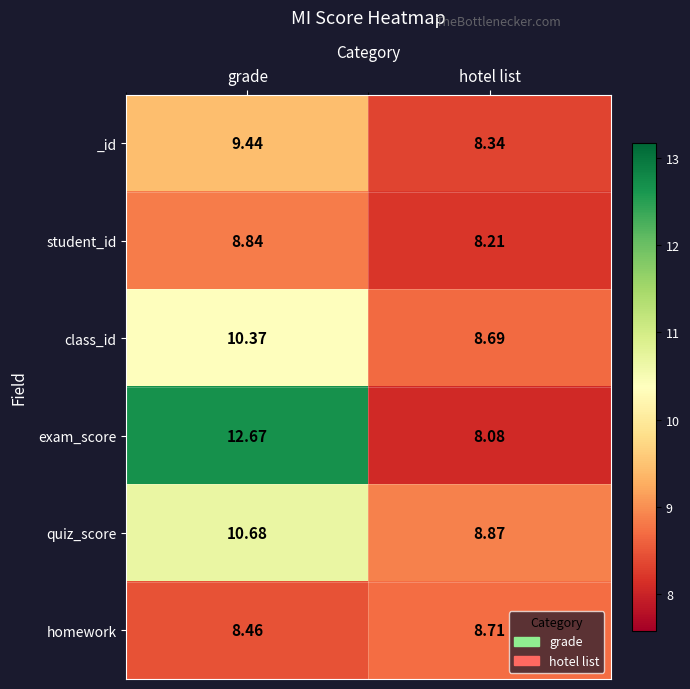

Which series changed the most between grade and hotel list?

exam_score